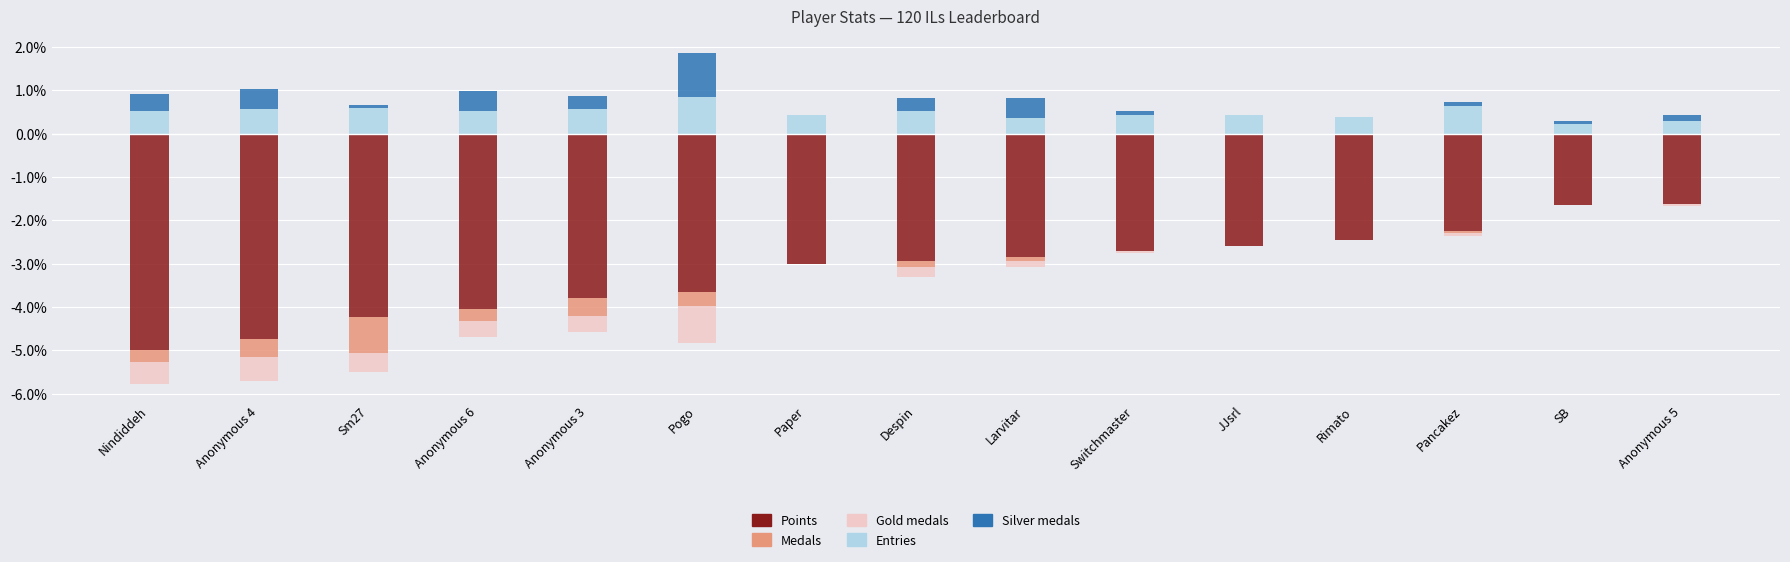

What is the value of the Points bar at the 8th from the left?

-2.9